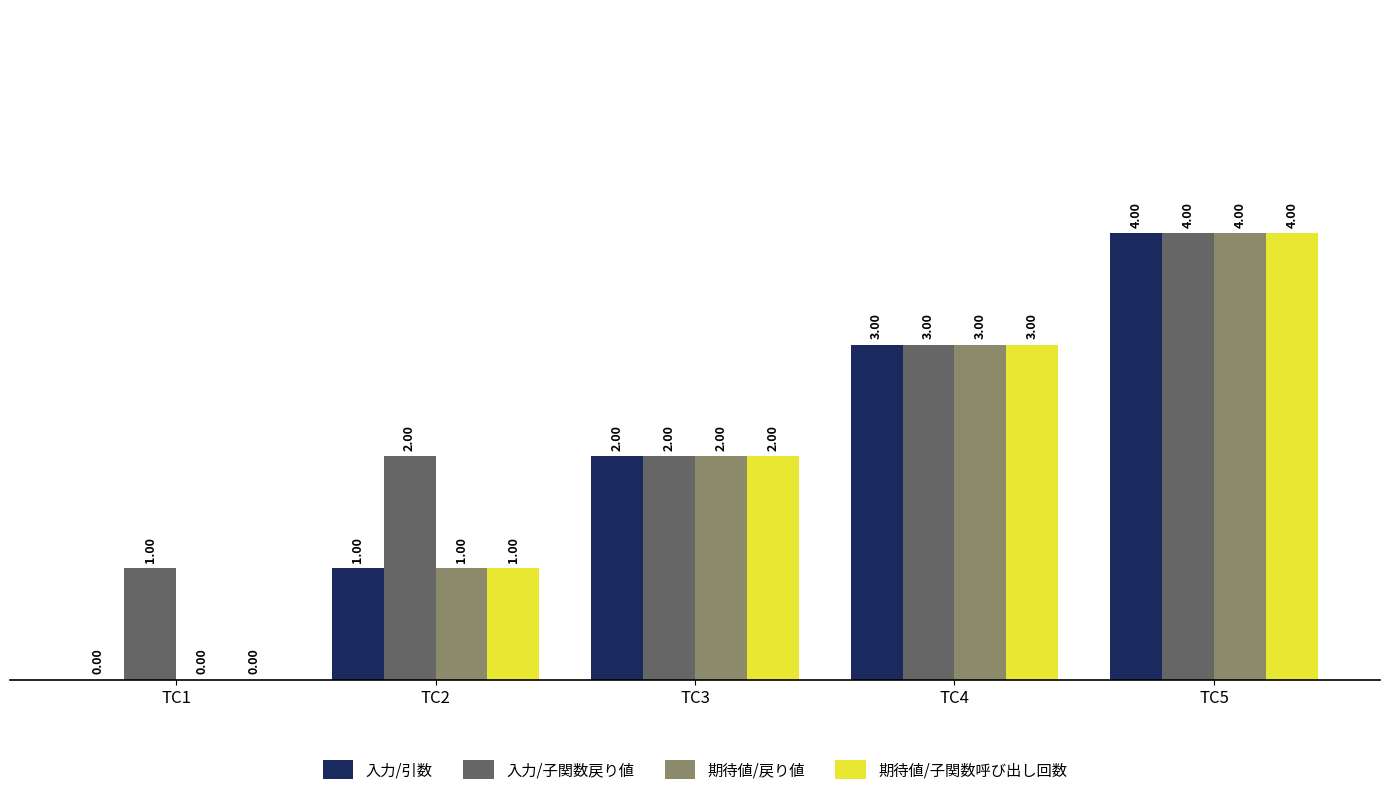

What is the sum of all 期待値/子関数呼び出し回数 values?

10